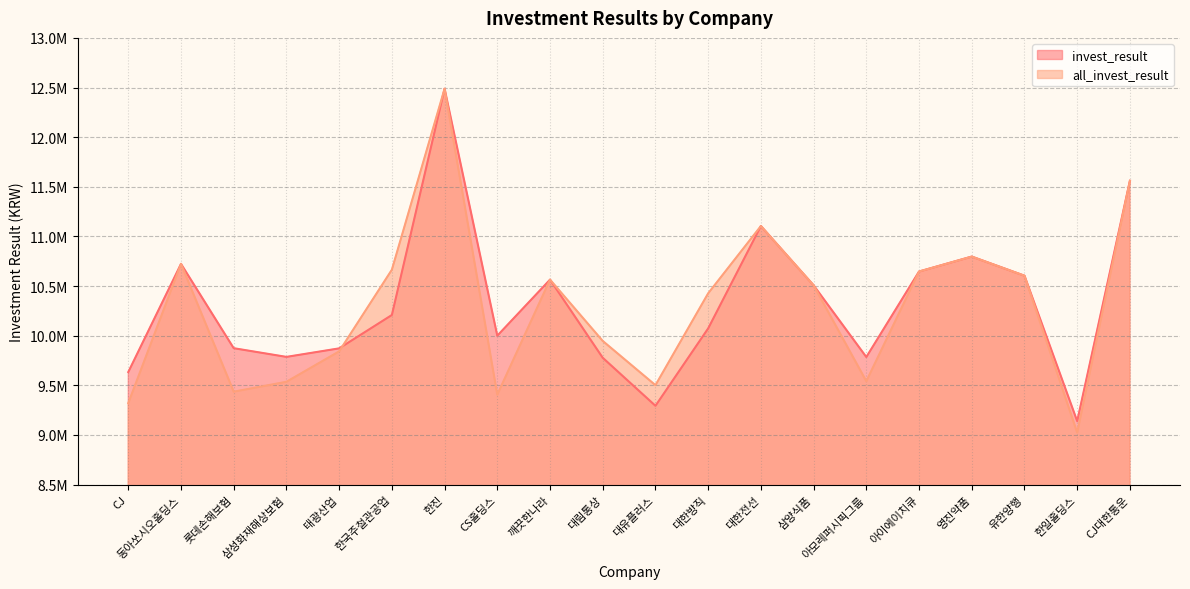

Rank the series at 삼양식품 from highest to lowest value.

invest_result, all_invest_result